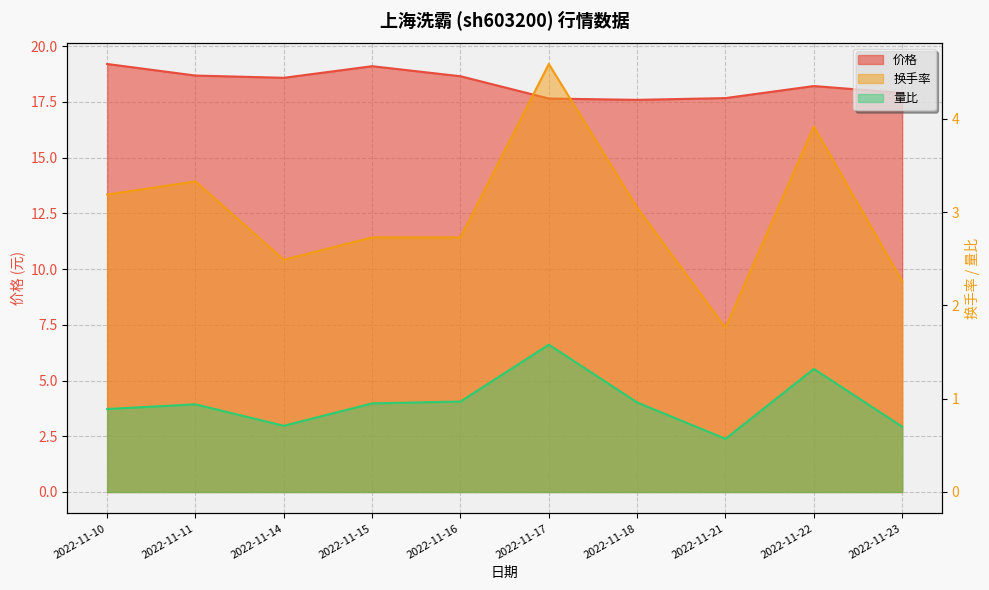

True or false: 价格 has more than 1 points higher than both neighbors.

True